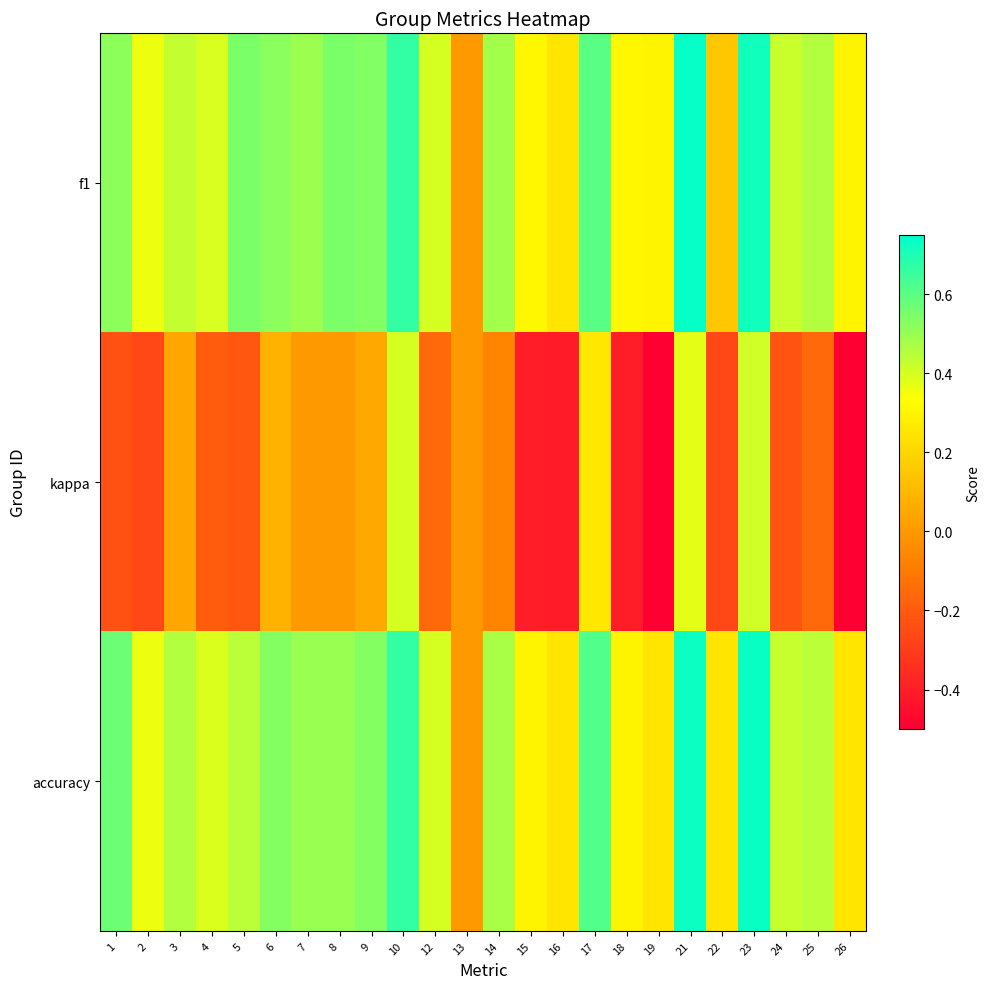

Between 13 and 16, which series saw the biggest shift?

kappa